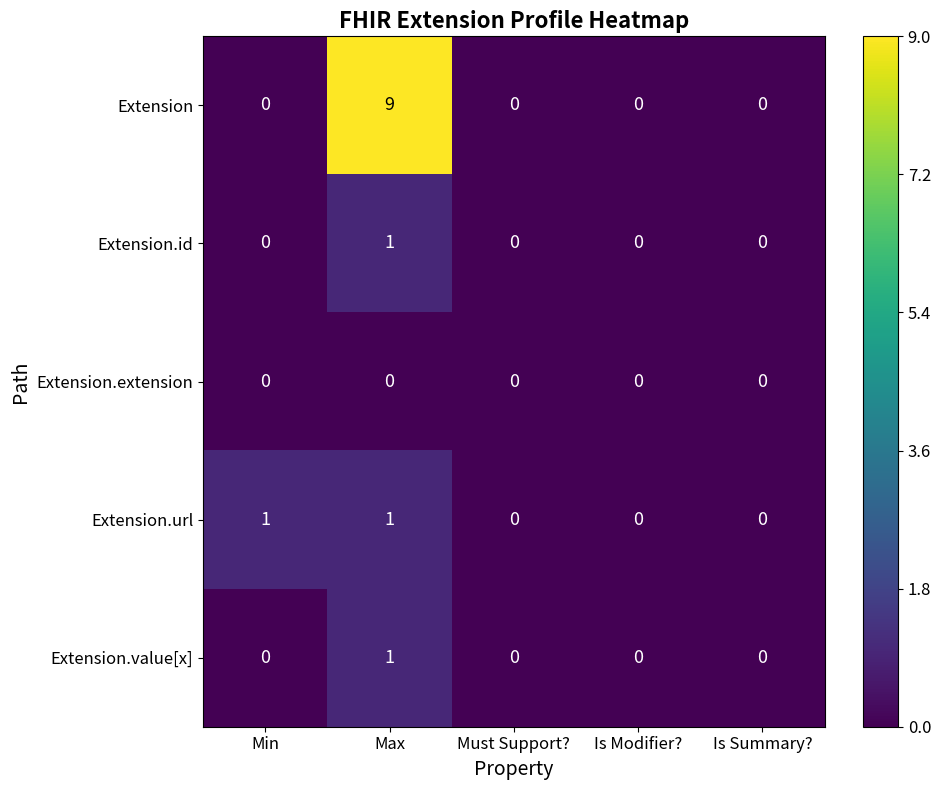

Is it true that Extension equals 6 at Min?

False